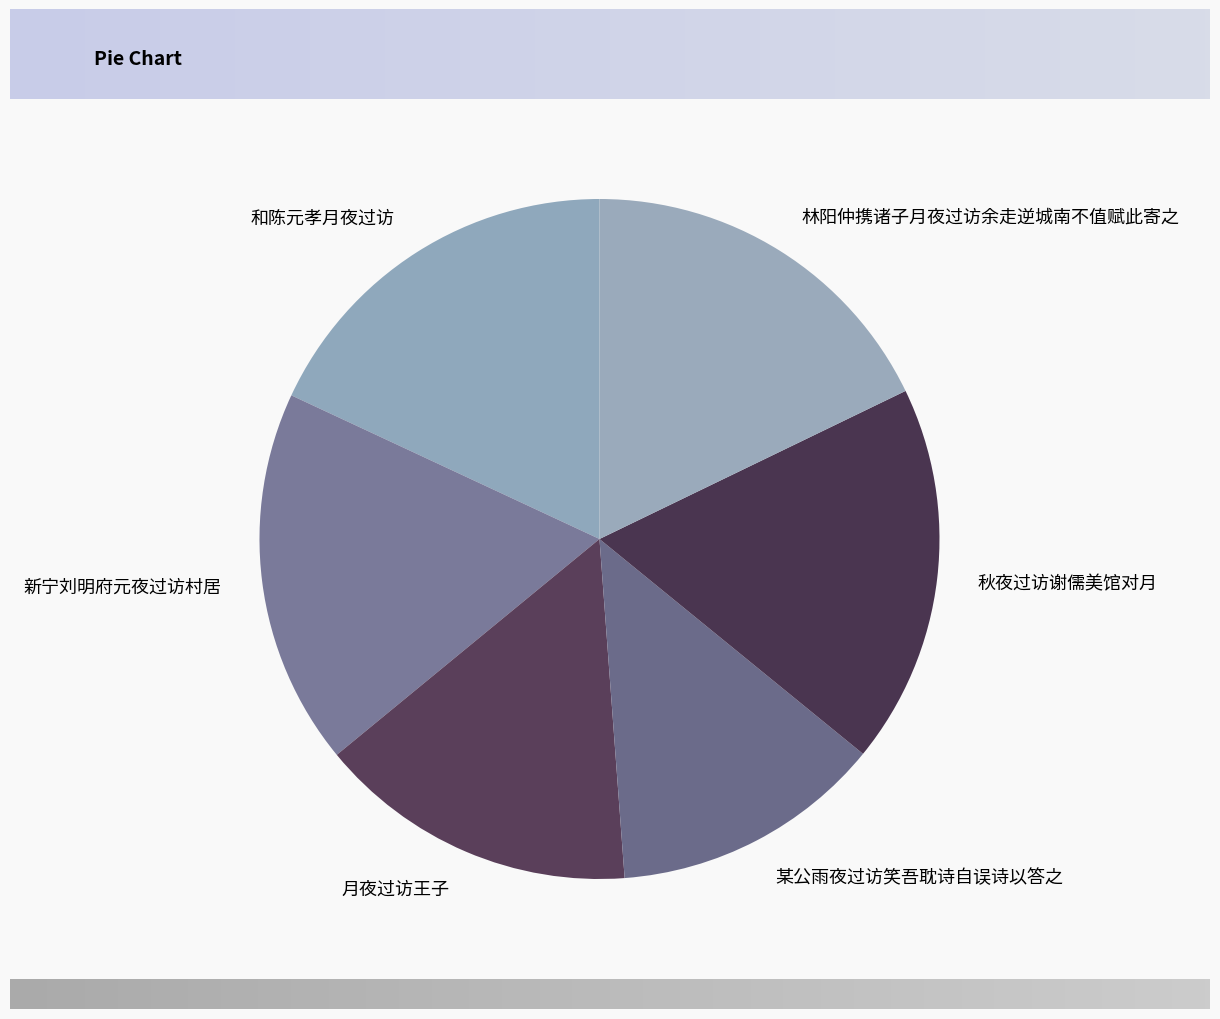

Count the number of slices in the pie.

6